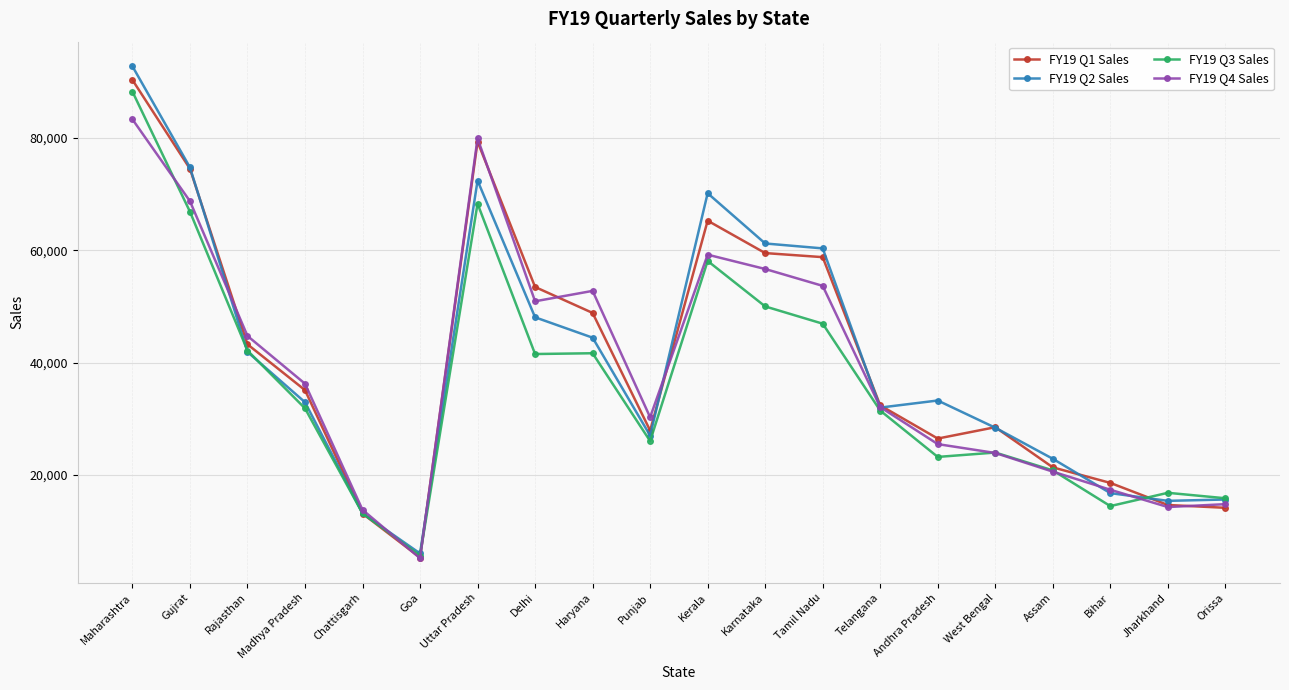

Between Madhya Pradesh and Assam, which series saw the biggest shift?

FY19 Q4 Sales